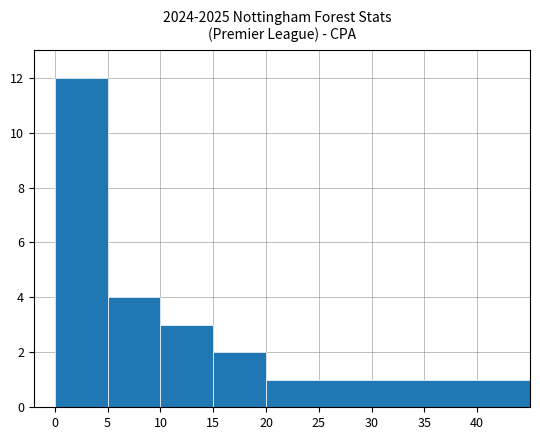

What is the sum of all values?

22